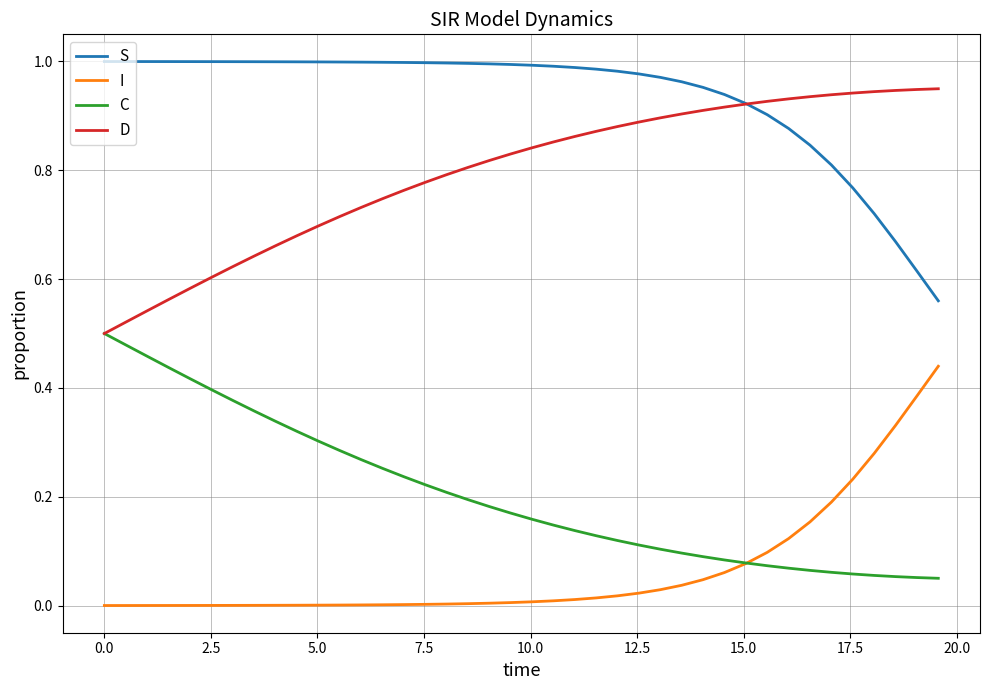

Which series ends up on top after the final intersection of I and C?

I